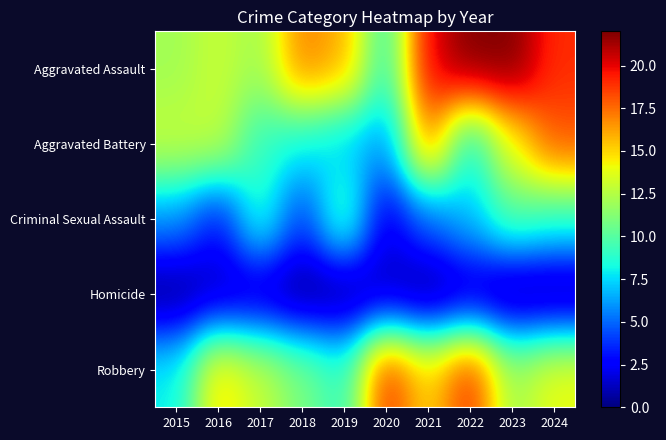

At how many categories does at least one series exceed 17?

5